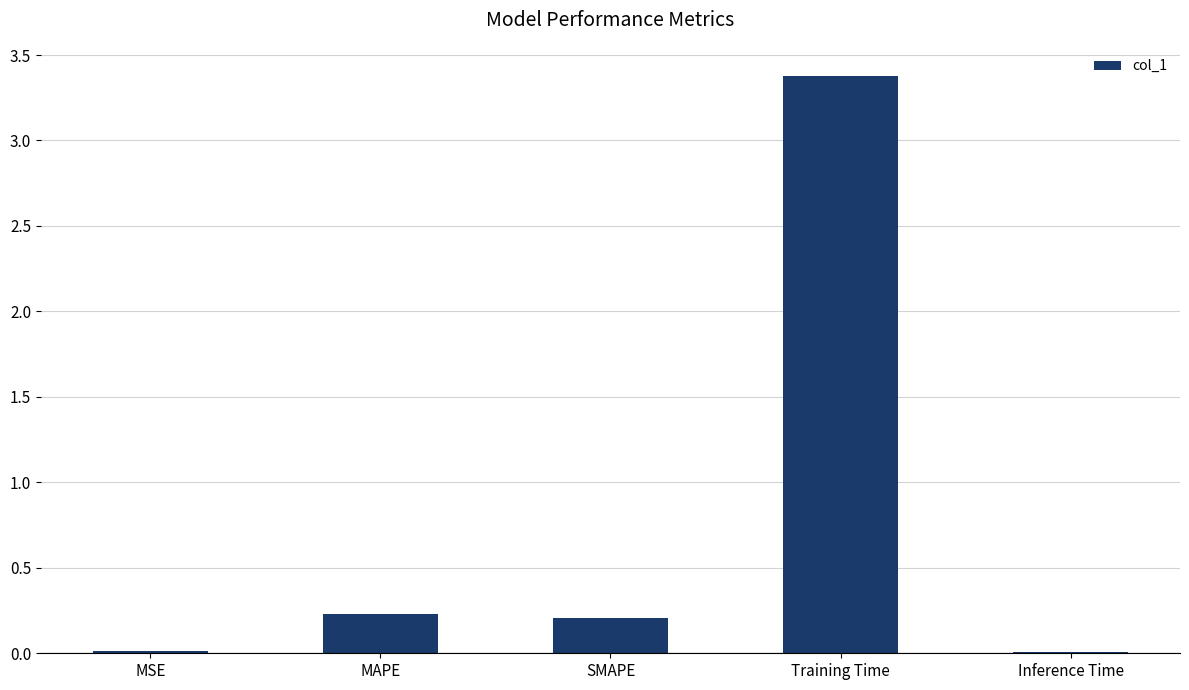

What is the average value?

0.8